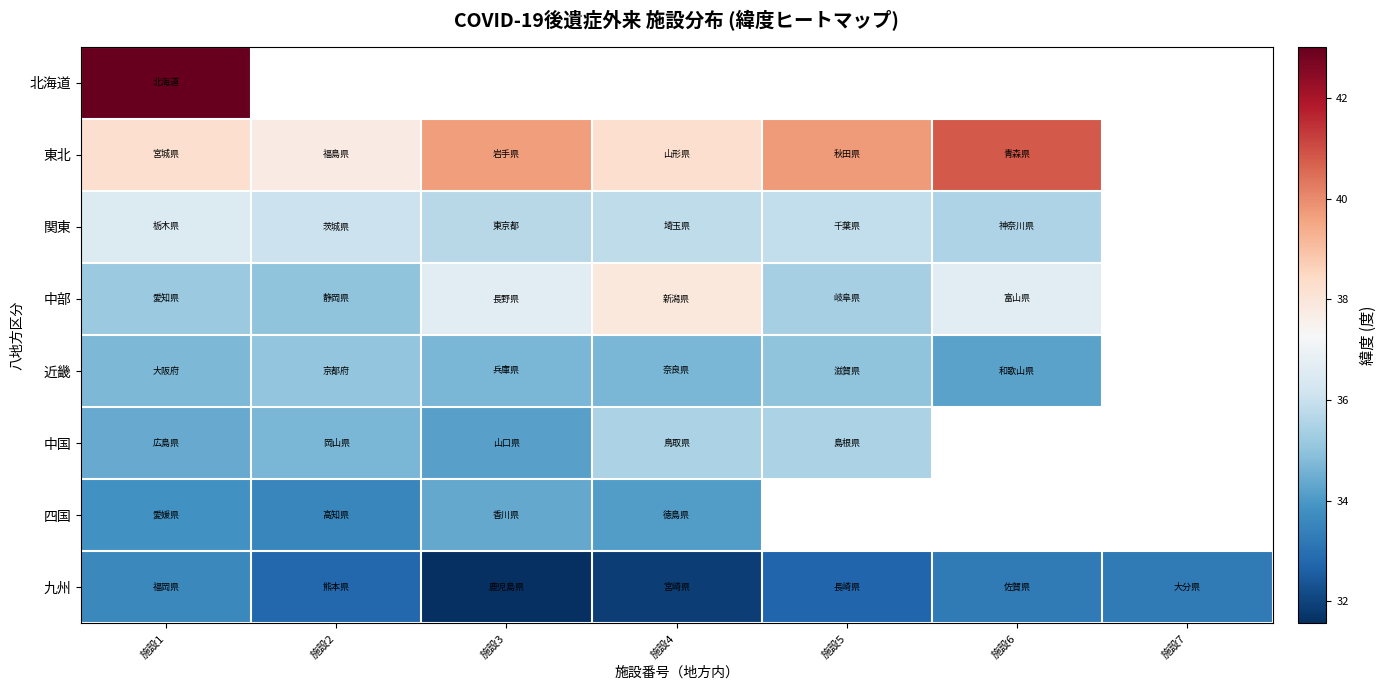

The 関東 series shows 36.5 at 施設1. True or false?

True